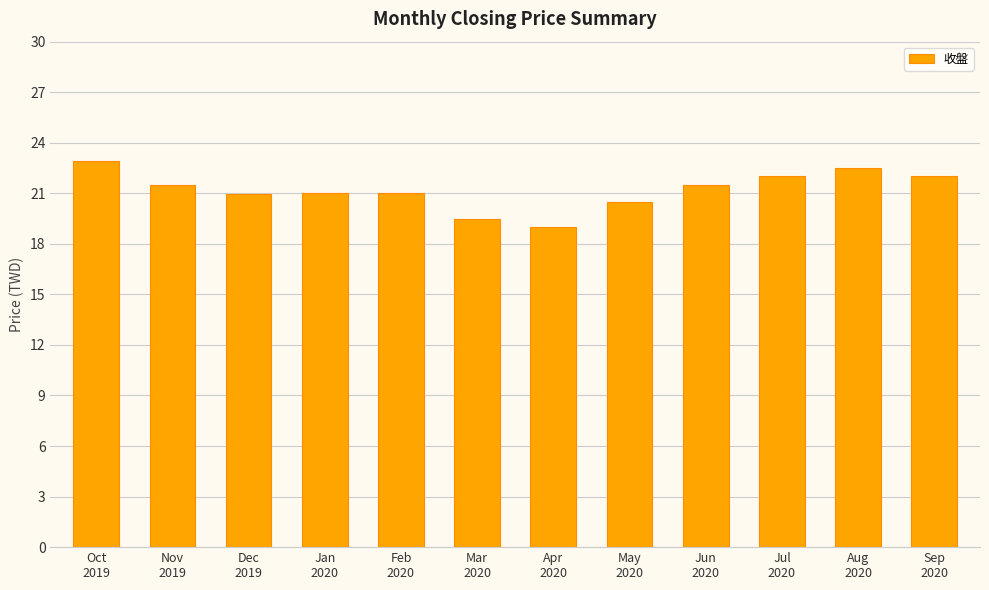

What is the difference between the second highest and minimum values?

3.5